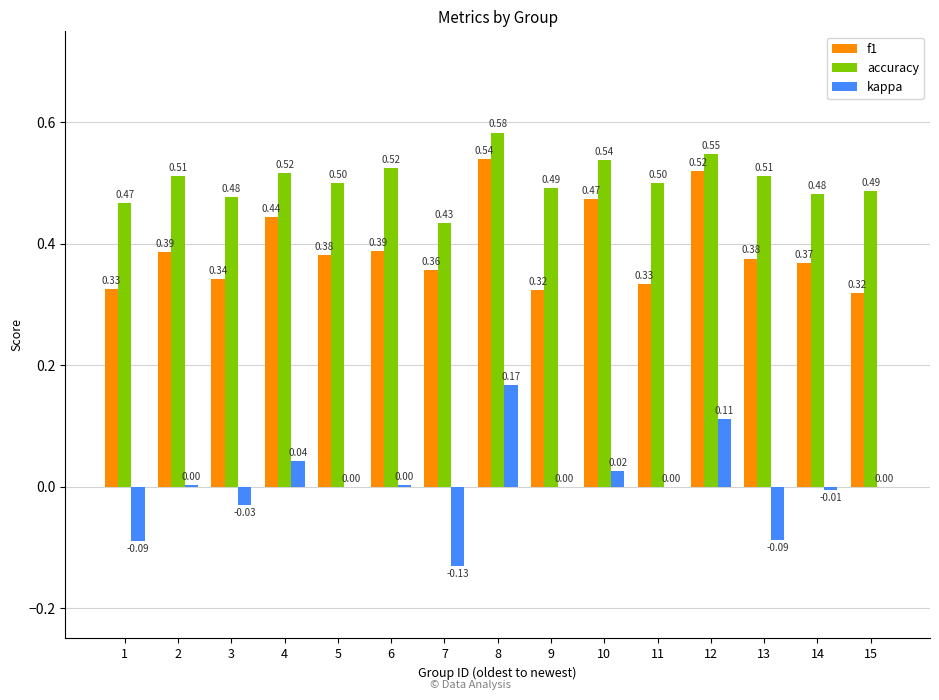

What is the sum of all f1 values?

5.9